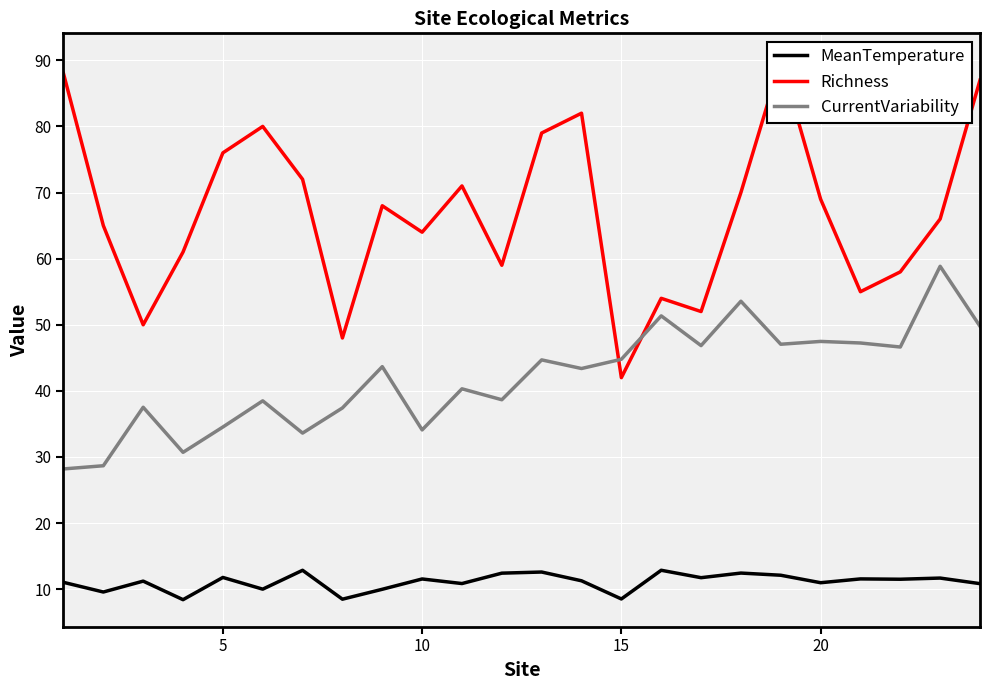

True or false: MeanTemperature and CurrentVariability cross at least once.

False